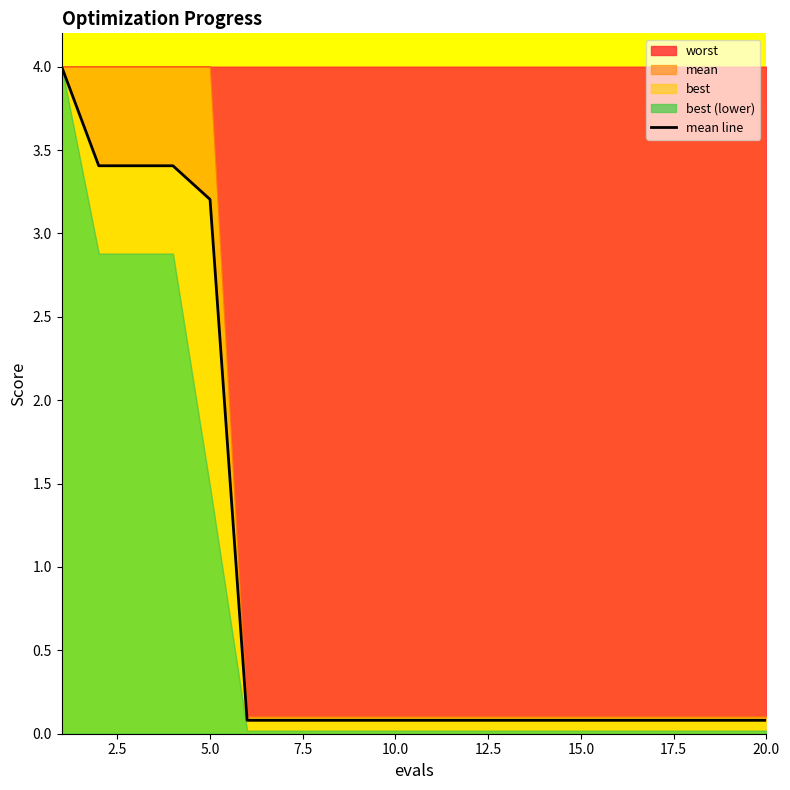

What is the greatest value displayed?

4.0